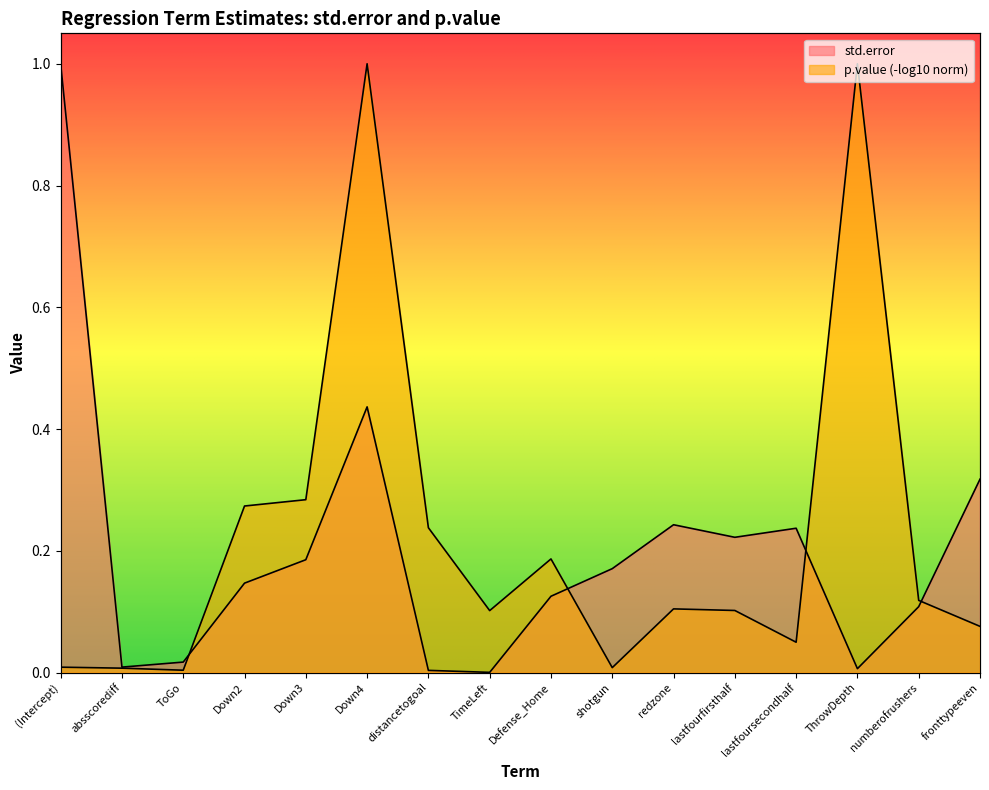

The value at numberofrushers is 0.2. True or false?

False